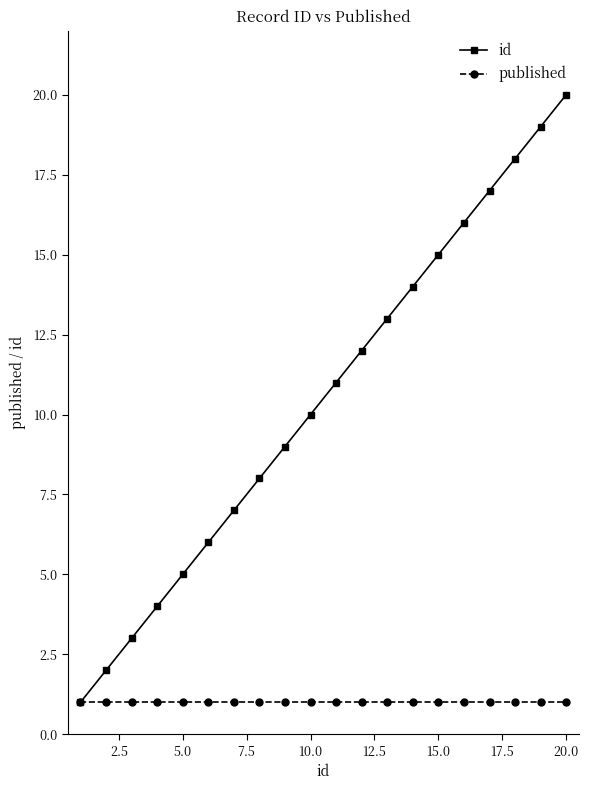

How many categories are shown in the chart?

20